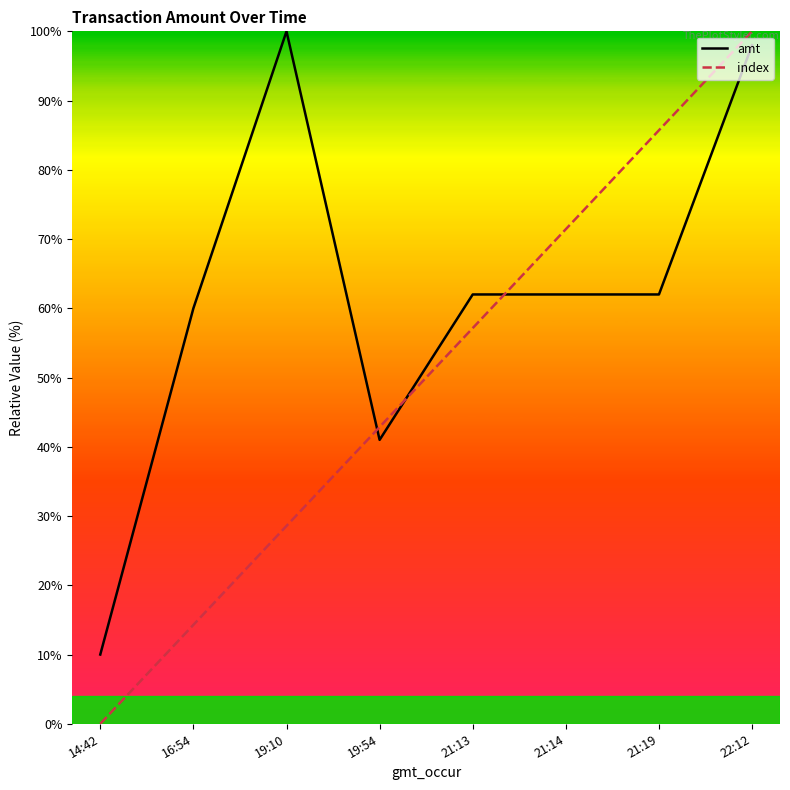

At which category is the sum across all series the highest?

22:12